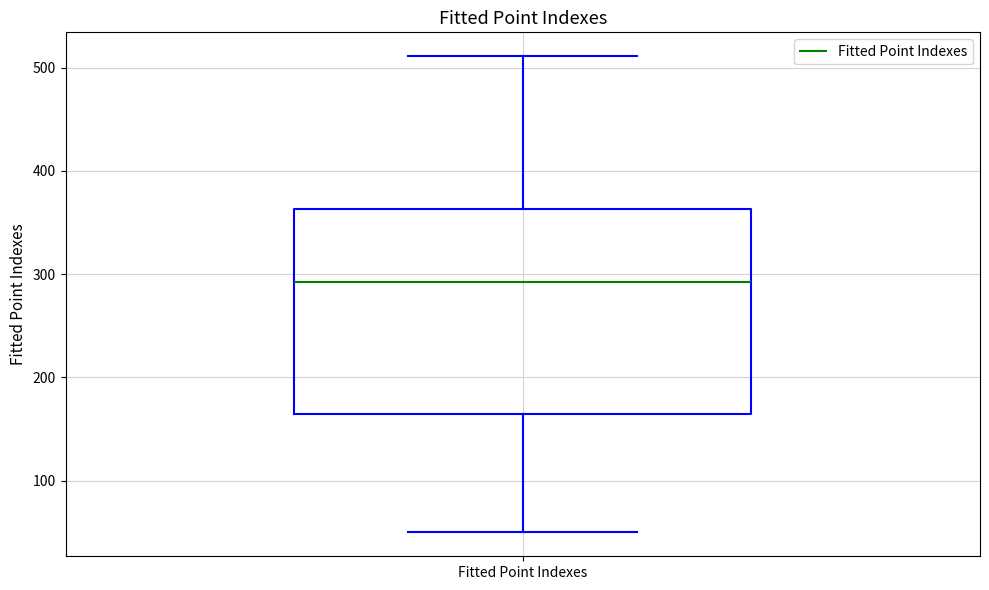

Where does the upper whisker of the box for Fitted Point Indexes end on the y-axis? The values are not printed on the chart, so give them approximately, as read against the axis.

510